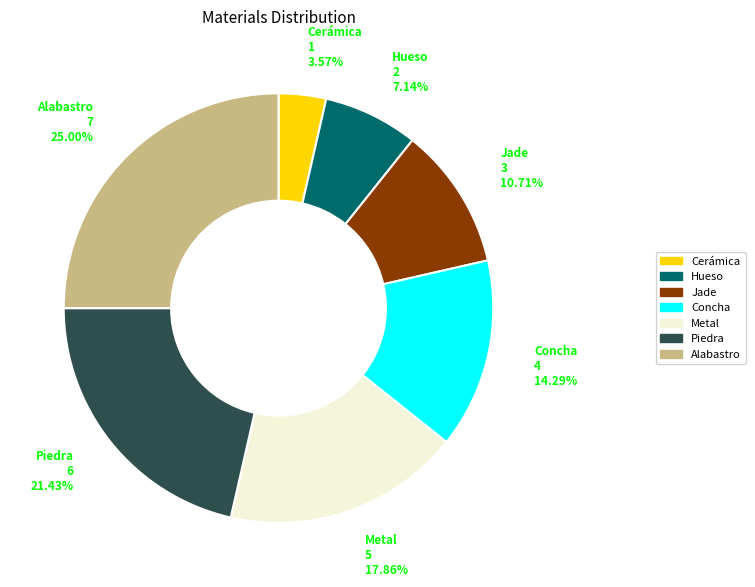

What is the smallest slice in the pie chart?

Cerámica